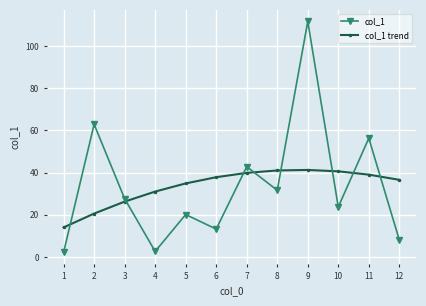

What is the average value of the col_1 trend series?

33.6